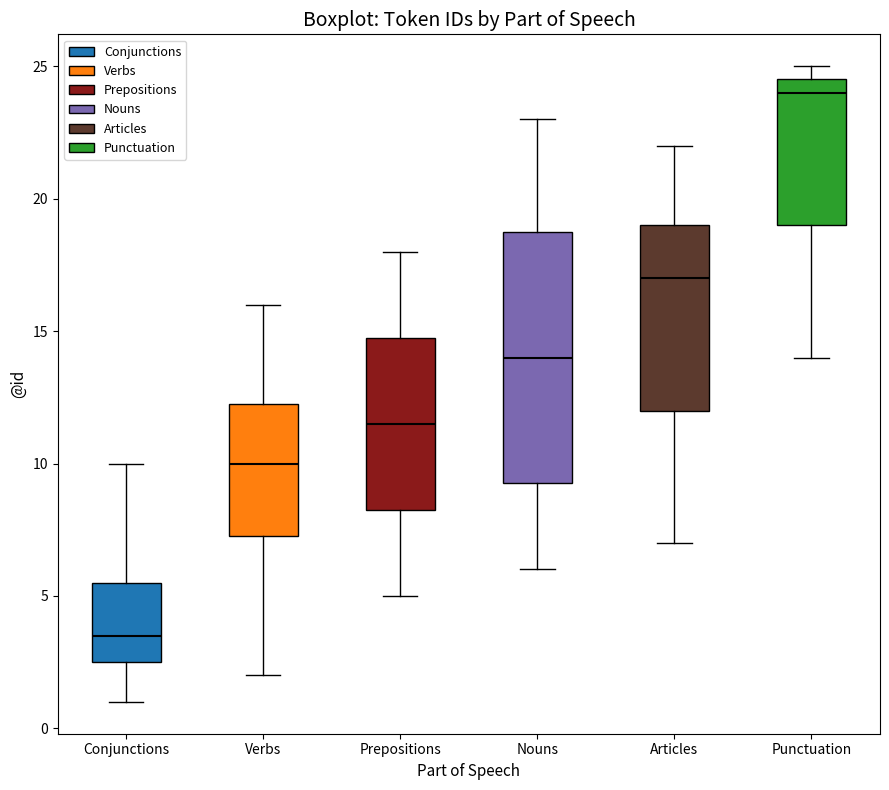

Which box's median line is the highest?

Punctuation